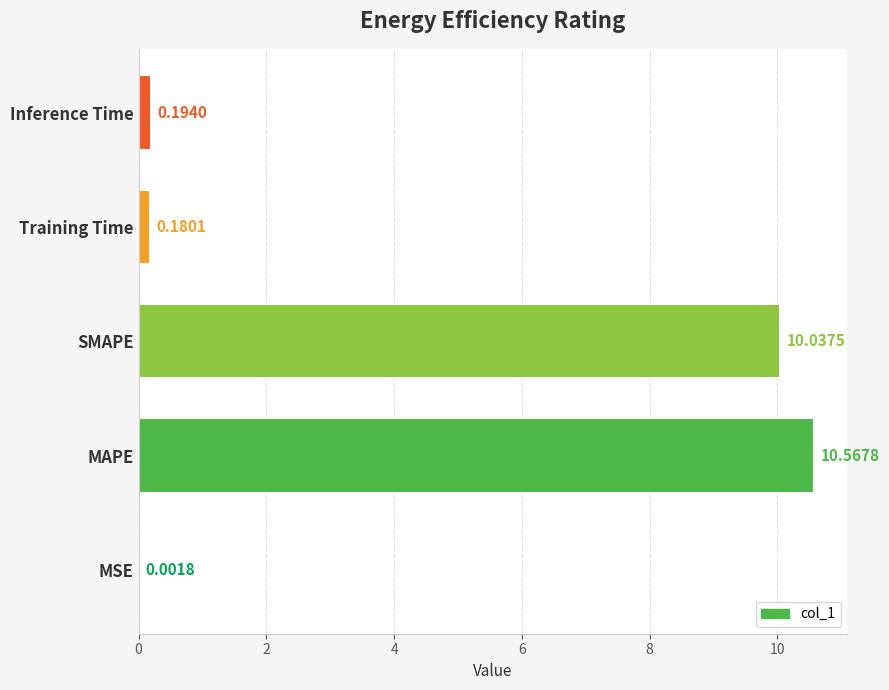

Which has a higher value, Training Time or MSE?

Training Time